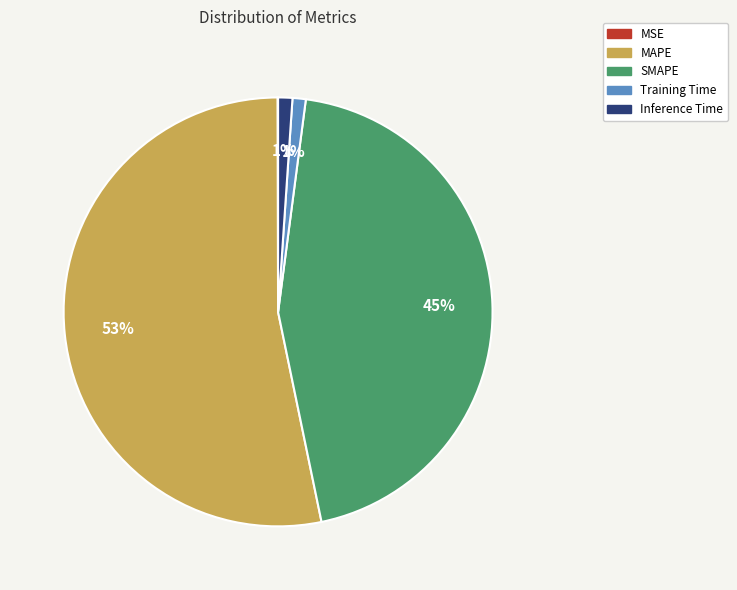

Is it true that MAPE is 39% of the pie?

False